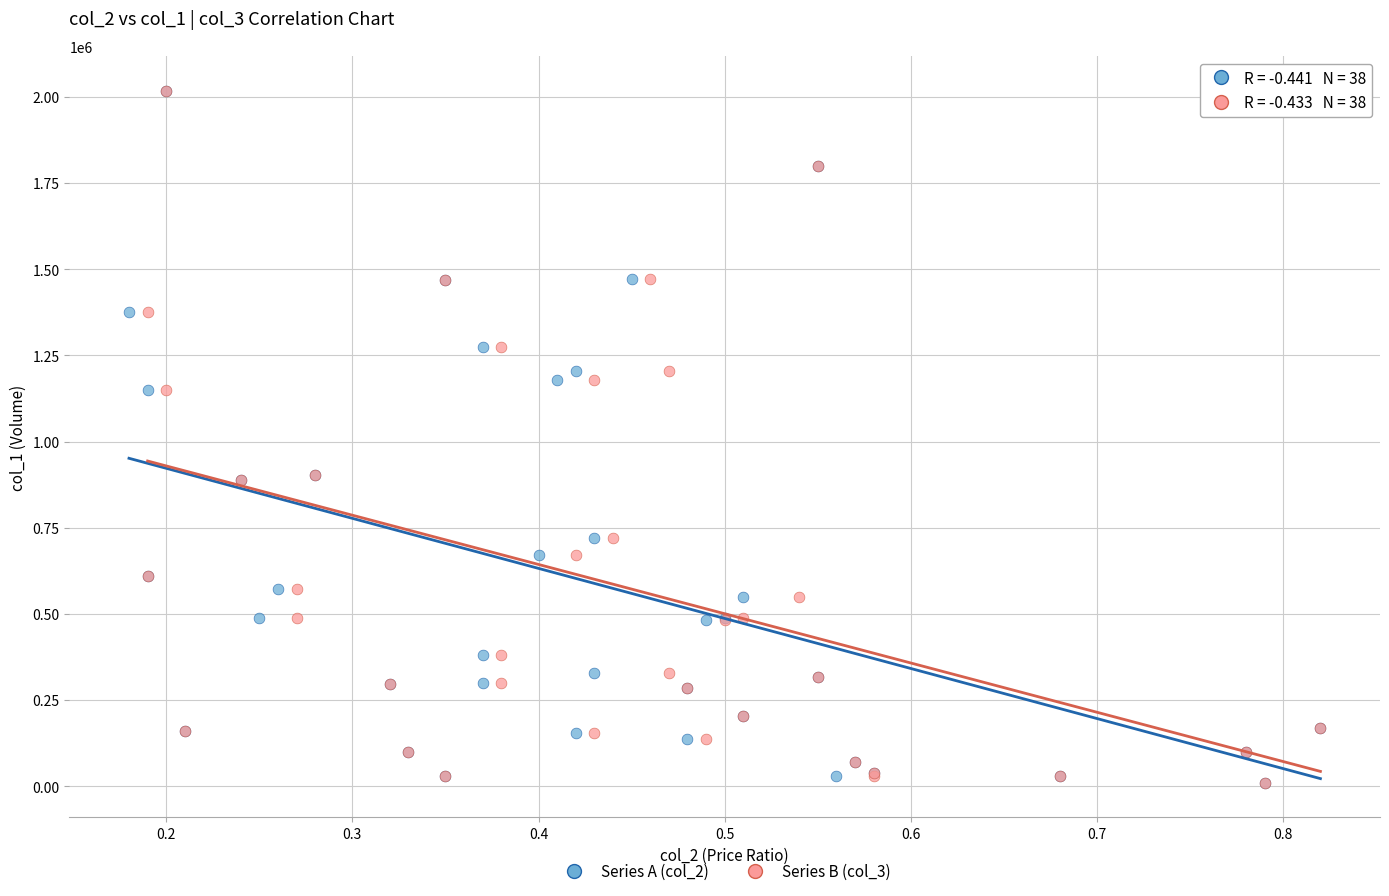

What are all the series names shown in the legend?

Series A (col_2), Series B (col_3)